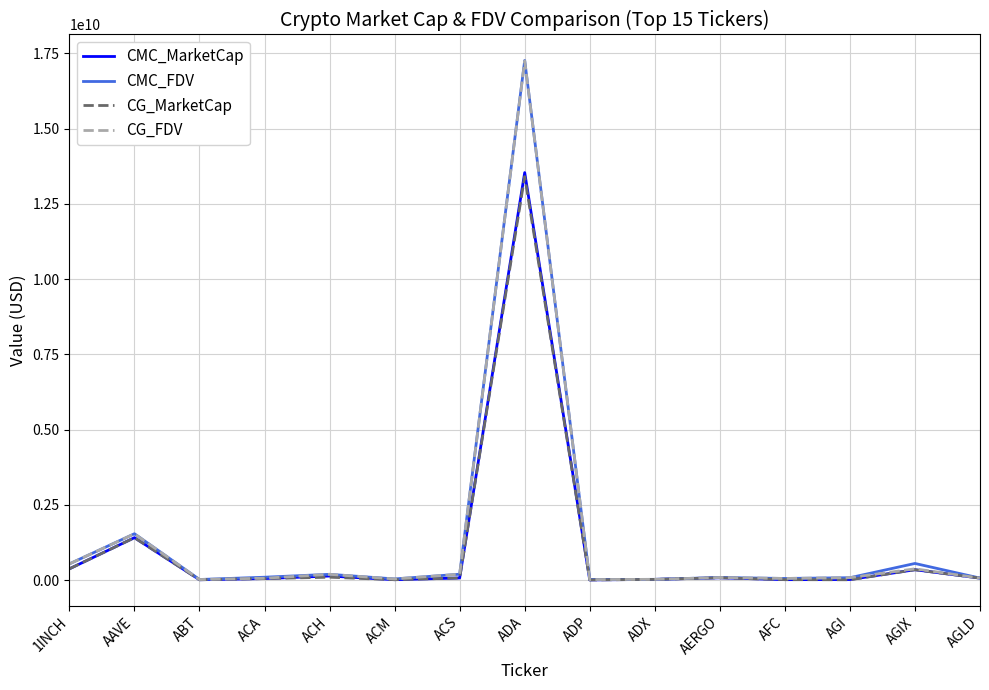

Is the value of CG_MarketCap at ADA greater than the value of CMC_FDV at AERGO?

Yes